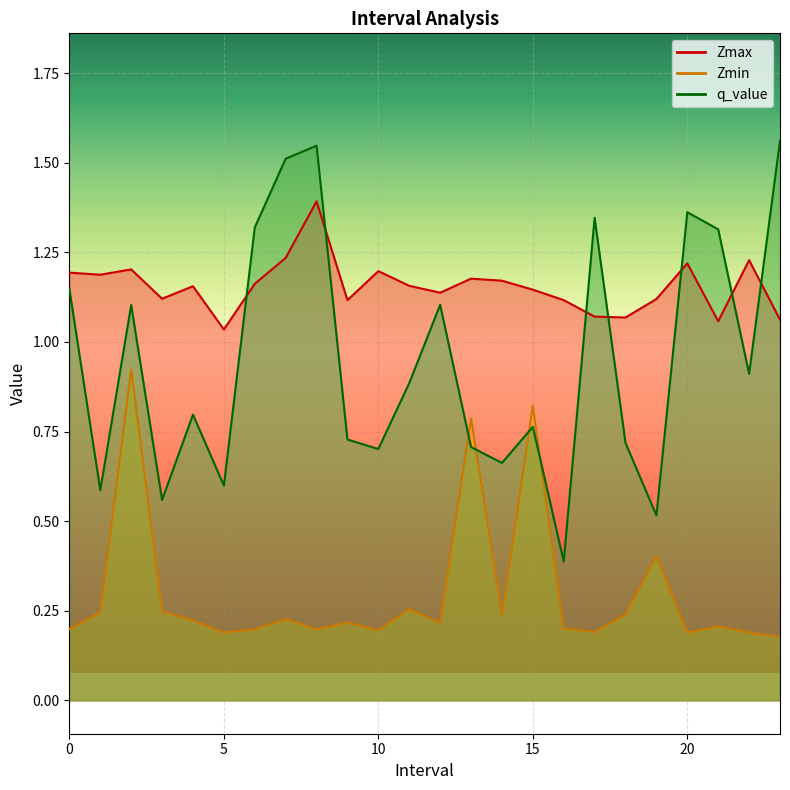

Reading left to right, transcribe all the data shown in this chart.

Zmax: 0.0=1.2	1.0=1.2	2.0=1.2	3.0=1.1	4.0=1.2	5.0=1.0	6.0=1.2	7.0=1.2	8.0=1.4	9.0=1.1	10.0=1.2	11.0=1.2	12.0=1.1	13.0=1.2	14.0=1.2	15.0=1.1	16.0=1.1	17.0=1.1	18.0=1.1	19.0=1.1	20.0=1.2	21.0=1.1	22.0=1.2	23.0=1.1
Zmin: 0.0=0.2	1.0=0.2	2.0=0.9	3.0=0.2	4.0=0.2	5.0=0.2	6.0=0.2	7.0=0.2	8.0=0.2	9.0=0.2	10.0=0.2	11.0=0.3	12.0=0.2	13.0=0.8	14.0=0.2	15.0=0.8	16.0=0.2	17.0=0.2	18.0=0.2	19.0=0.4	20.0=0.2	21.0=0.2	22.0=0.2	23.0=0.2
q_value: 0.0=1.1	1.0=0.6	2.0=1.1	3.0=0.6	4.0=0.8	5.0=0.6	6.0=1.3	7.0=1.5	8.0=1.5	9.0=0.7	10.0=0.7	11.0=0.9	12.0=1.1	13.0=0.7	14.0=0.7	15.0=0.8	16.0=0.4	17.0=1.3	18.0=0.7	19.0=0.5	20.0=1.4	21.0=1.3	22.0=0.9	23.0=1.6